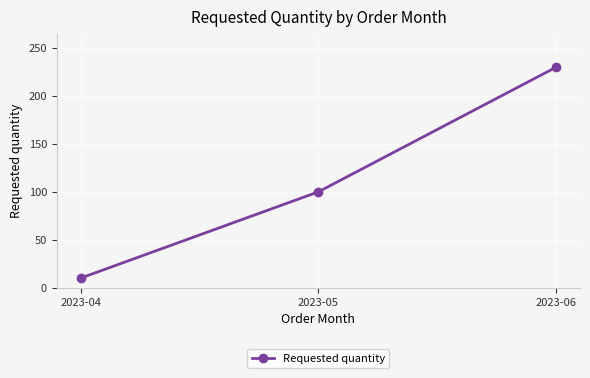

What is the ratio of the value at 2023-04 to the value at 2023-05?

0.1